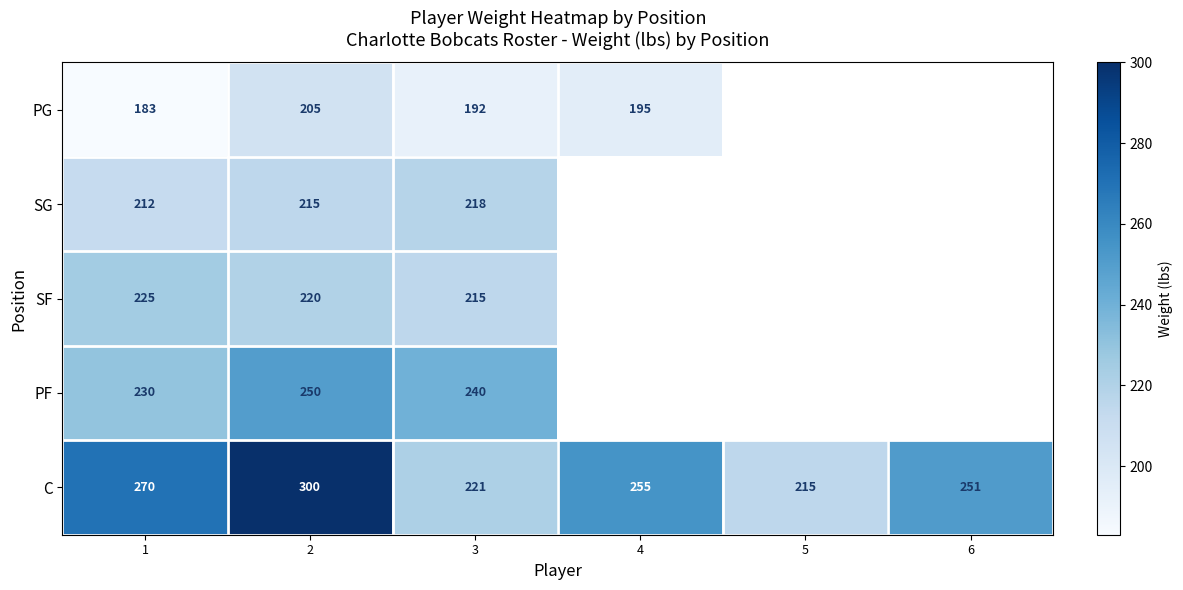

Is it true that C equals 221 at 3?

True